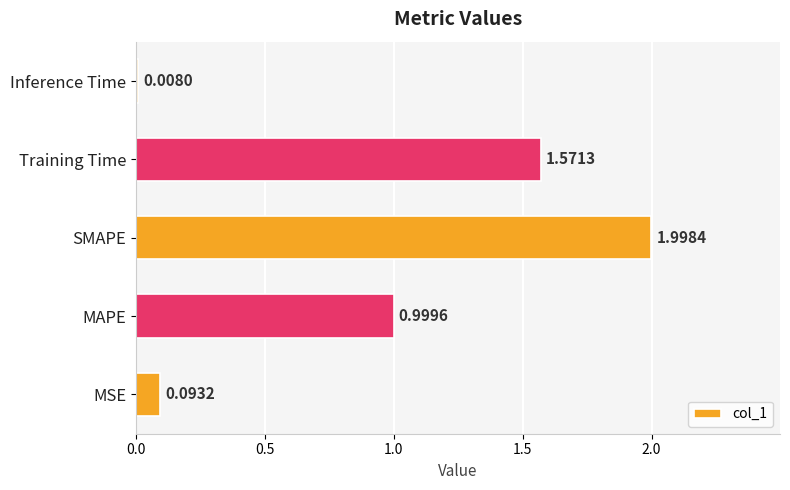

Between SMAPE and MAPE, which is larger?

SMAPE